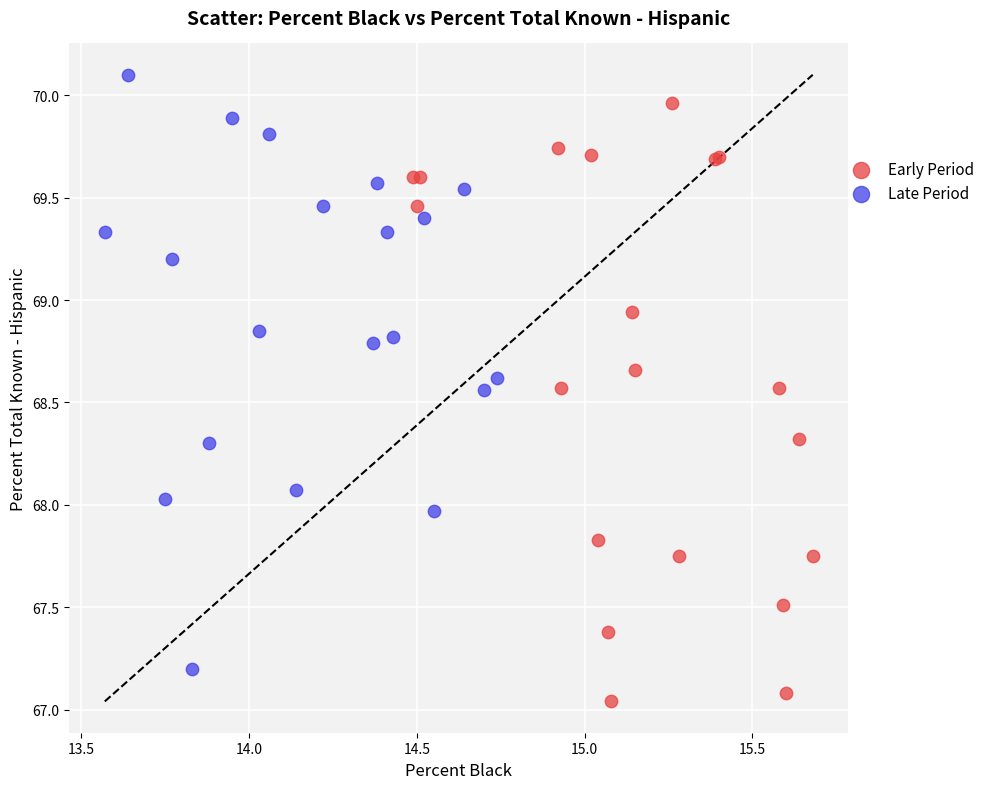

Which series reaches the minimum Y coordinate?

Early Period